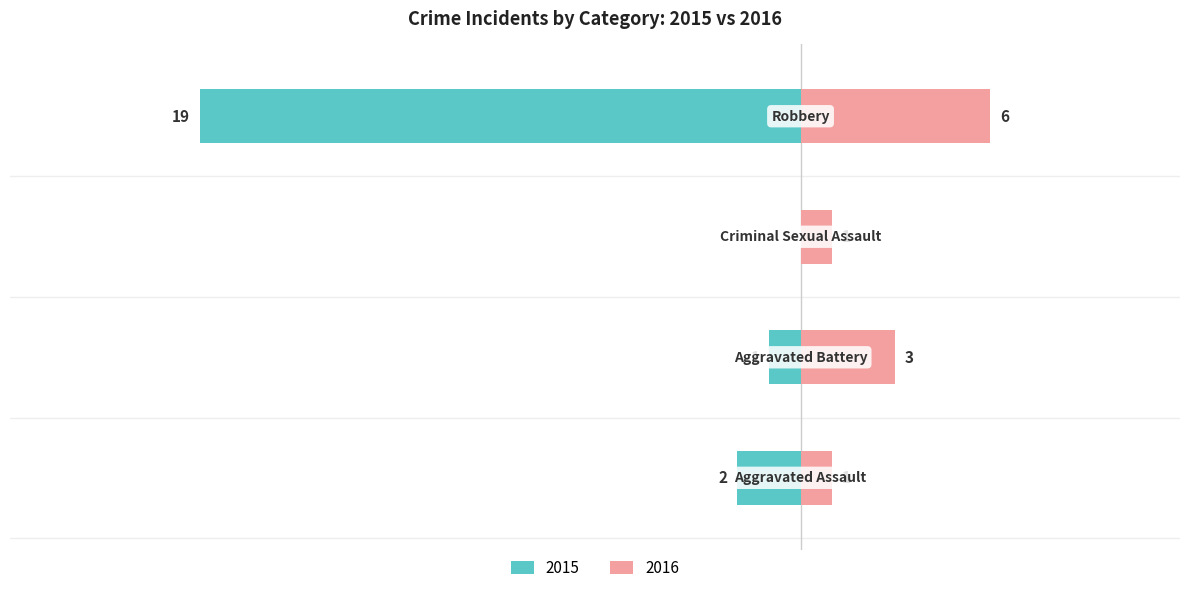

The value of Left (Incidents) at Robbery is -19. True or false?

True